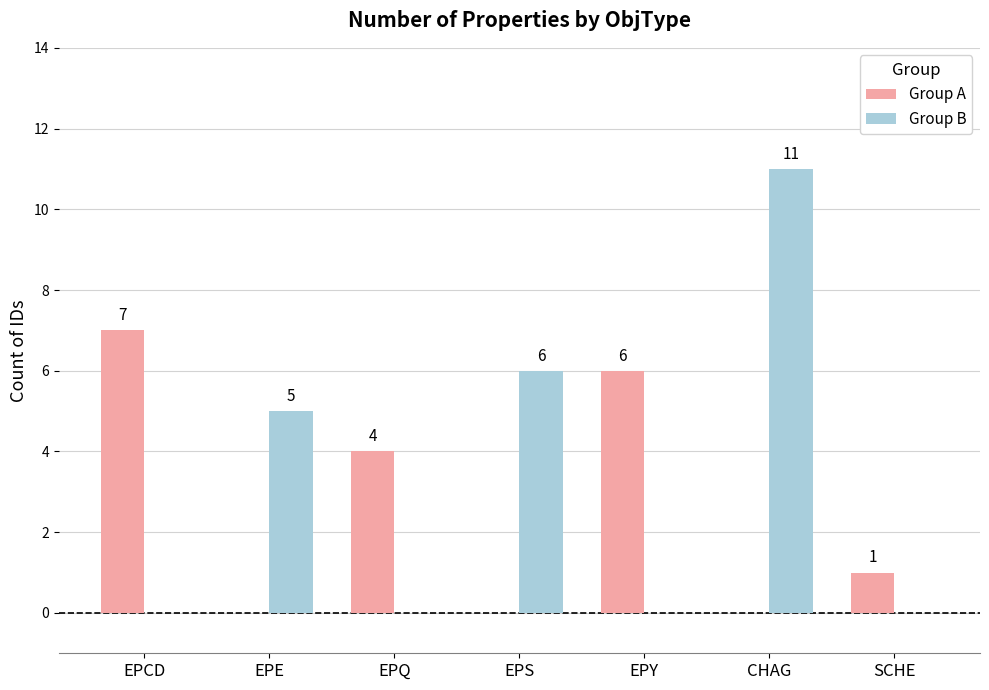

The value of Group A at EPQ is 4. True or false?

True